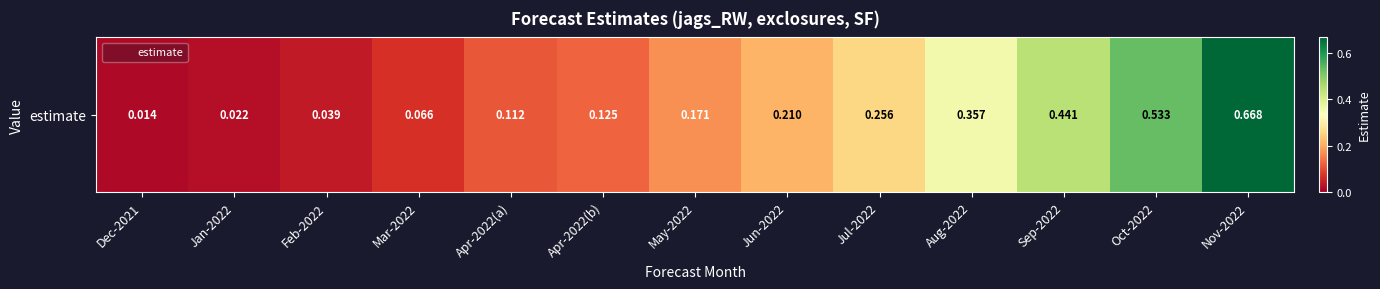

What is the change in value from Apr-2022(a) to Oct-2022?

+0.4